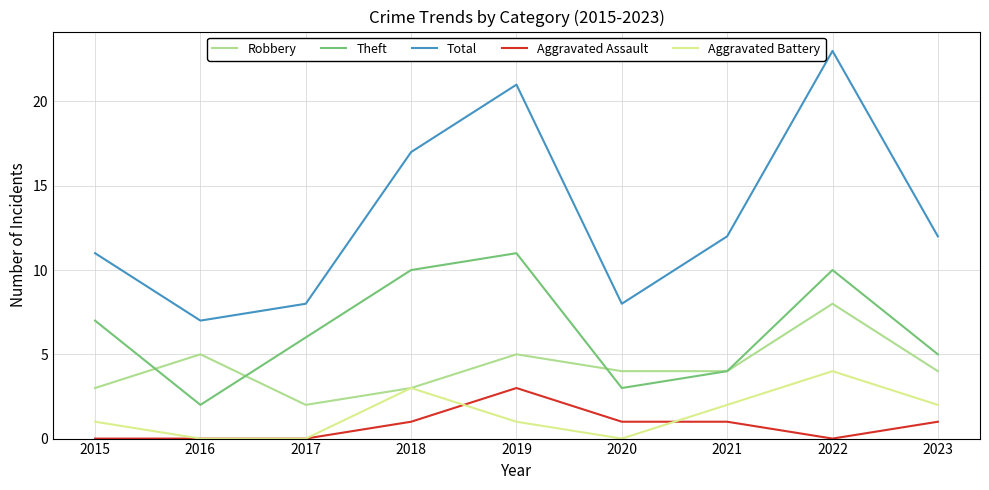

Reading left to right, transcribe all the data shown in this chart.

Robbery: 2015=3	2016=5	2017=2	2018=3	2019=5	2020=4	2021=4	2022=8	2023=4
Theft: 2015=7	2016=2	2017=6	2018=10	2019=11	2020=3	2021=4	2022=10	2023=5
Total: 2015=11	2016=7	2017=8	2018=17	2019=21	2020=8	2021=12	2022=23	2023=12
Aggravated Assault: 2015=0	2016=0	2017=0	2018=1	2019=3	2020=1	2021=1	2022=0	2023=1
Aggravated Battery: 2015=1	2016=0	2017=0	2018=3	2019=1	2020=0	2021=2	2022=4	2023=2